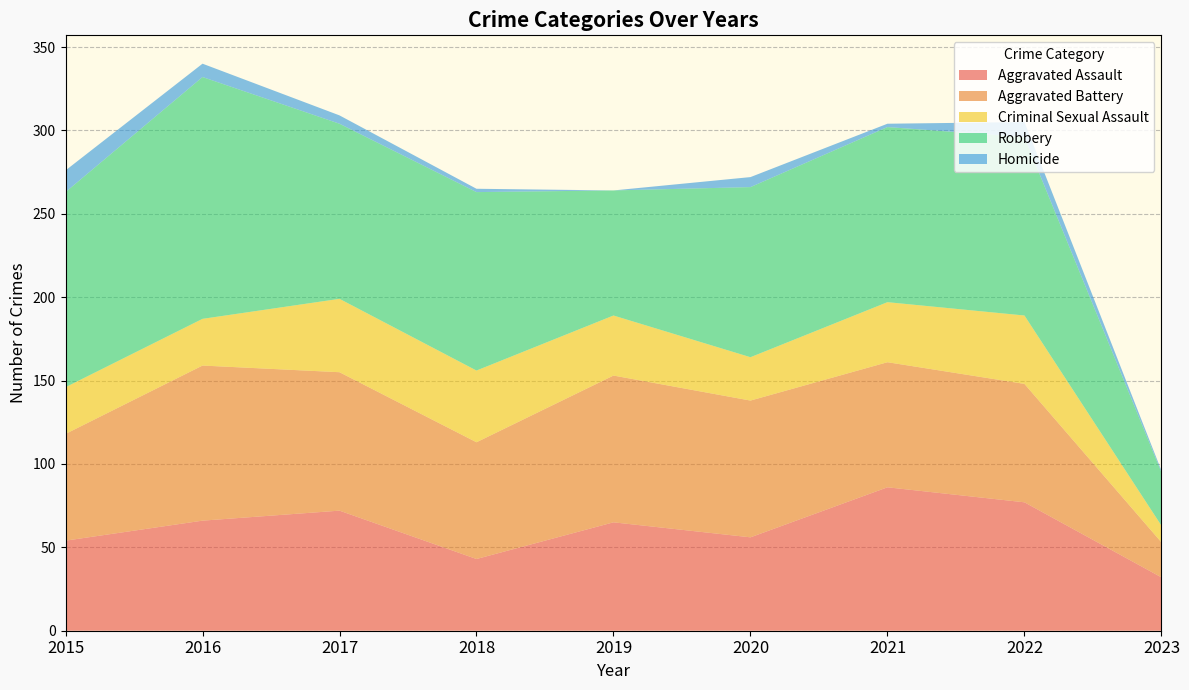

Reading right to left, list all the values displayed in this chart.

Aggravated Assault: 32	77	86	56	65	43	72	66	54
Aggravated Battery: 21	71	75	82	88	70	83	93	64
Criminal Sexual Assault: 10	41	36	26	36	43	44	28	28
Robbery: 32	107	105	102	75	107	105	145	117
Homicide: 1	9	2	6	0	2	5	8	13